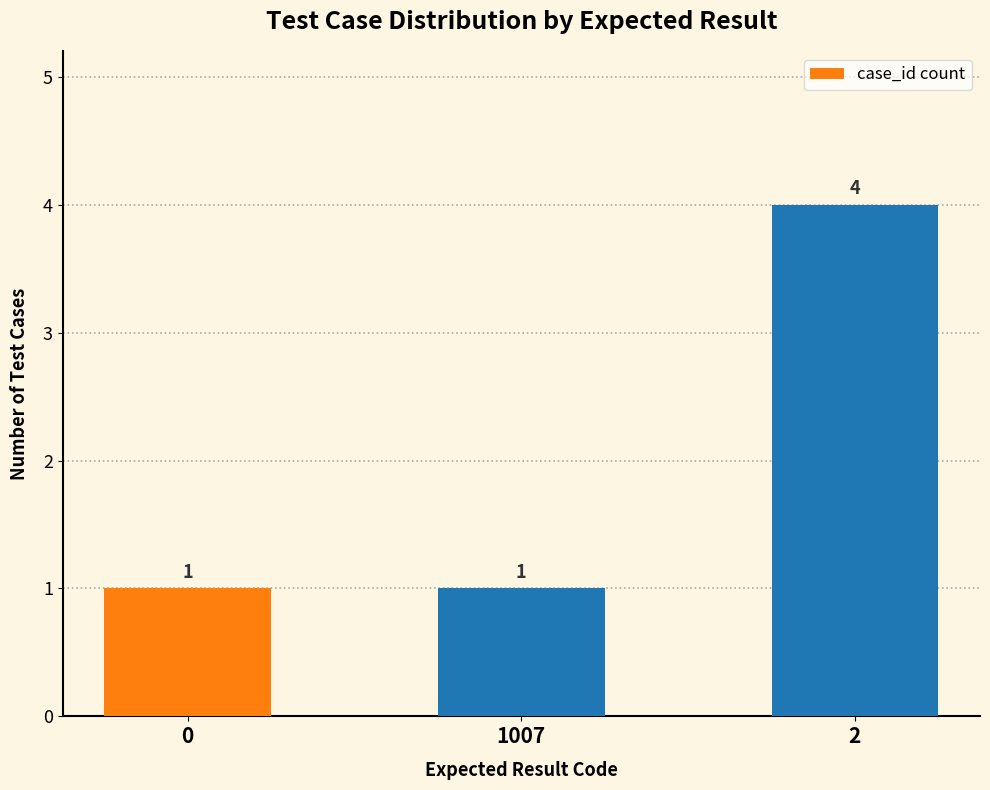

What is the approximate value at 0?

1